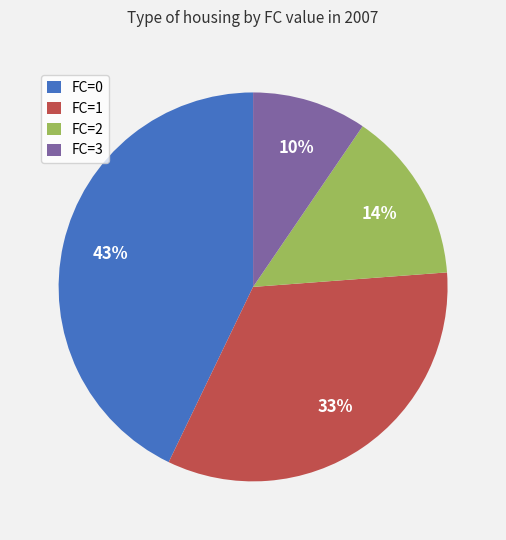

To the nearest percent, what is the difference between the largest and smallest slice percentages?

33%